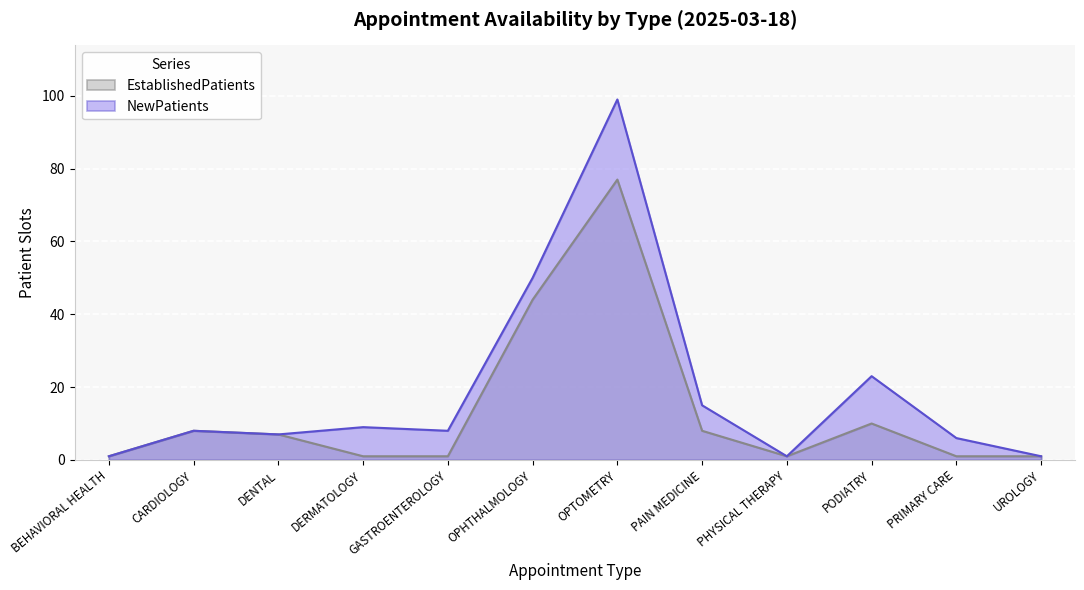

What is the sum of all NewPatients values?

228